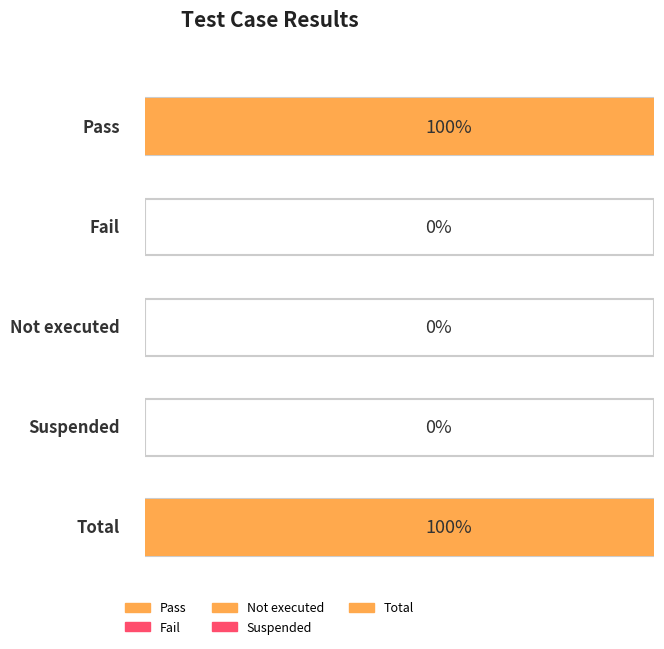

The chart shows a value of -2 at Suspended. True or false?

False